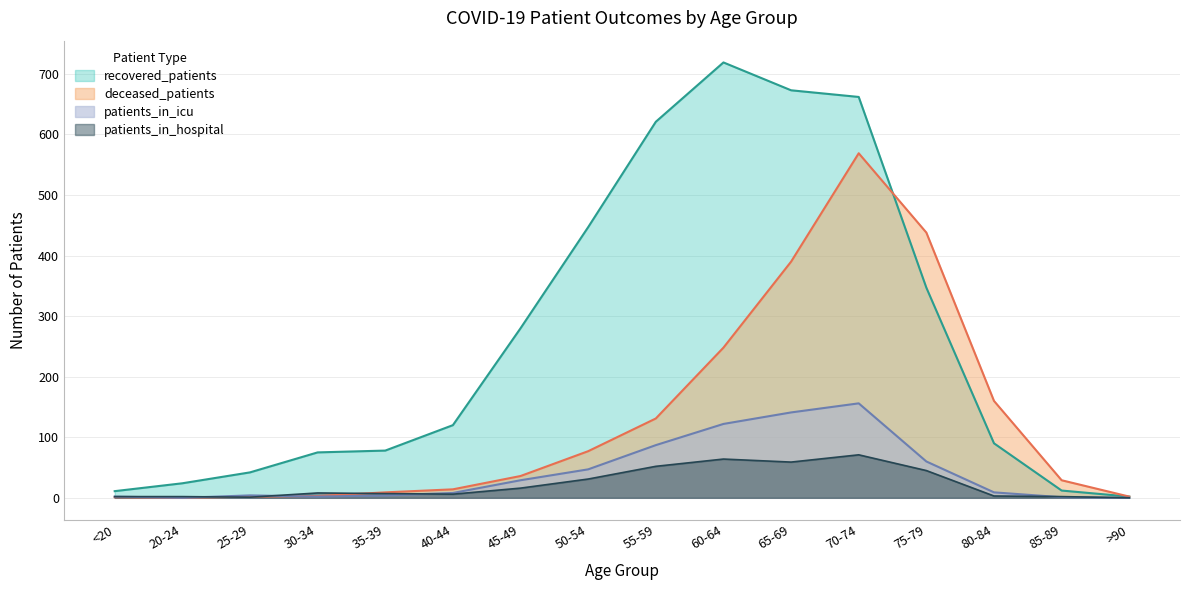

Reading left to right, transcribe all the data shown in this chart.

recovered_patients: 11	24	42	75	78	120	280	447	621	719	673	662	347	90	12	2
deceased_patients: 1	0	2	3	9	14	36	77	131	248	390	569	438	160	29	2
patients_in_icu: 2	0	4	2	4	8	29	47	87	122	141	156	60	9	1	0
patients_in_hospital: 2	2	1	8	7	6	16	31	52	64	59	71	45	3	2	0